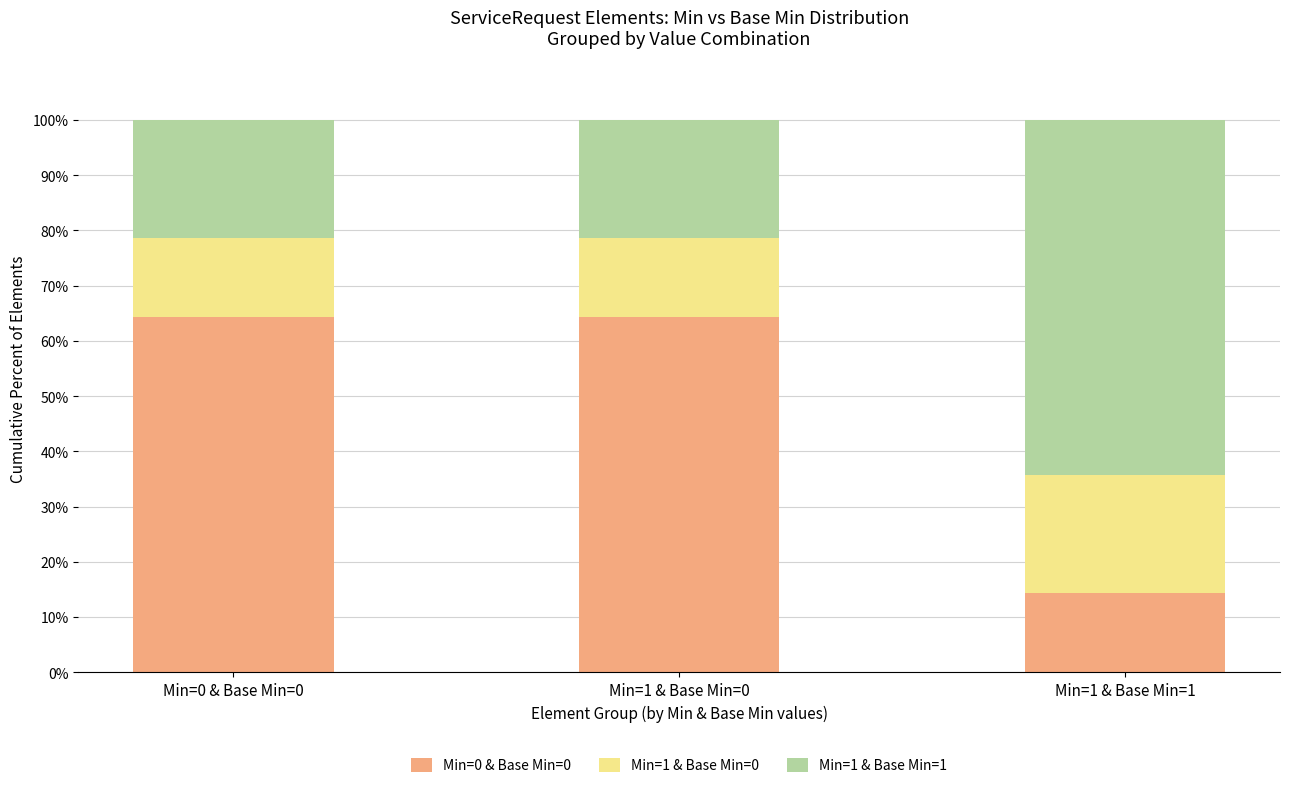

What is the highest value of the Min=0 & Base Min=0 series?

64.3